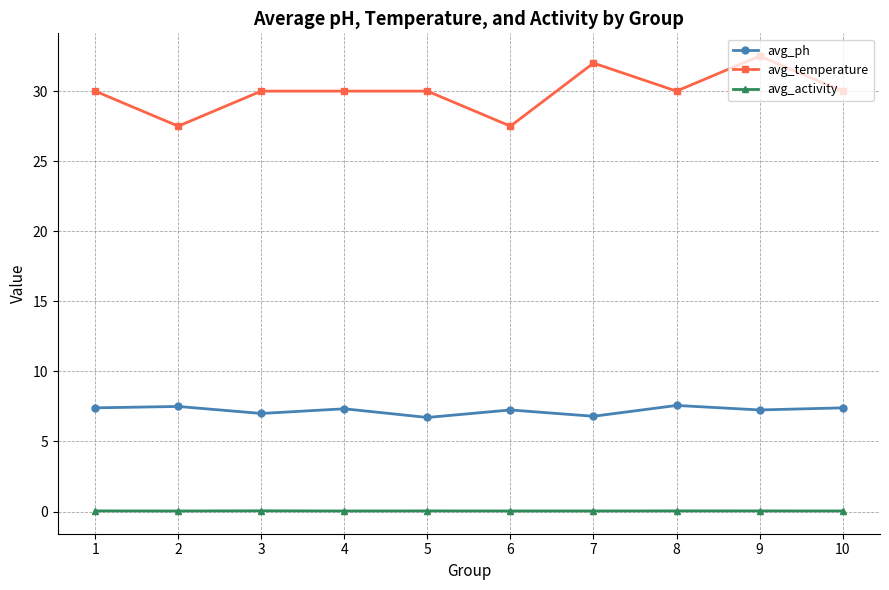

Is it true that avg_activity equals 0.0 at 7?

True